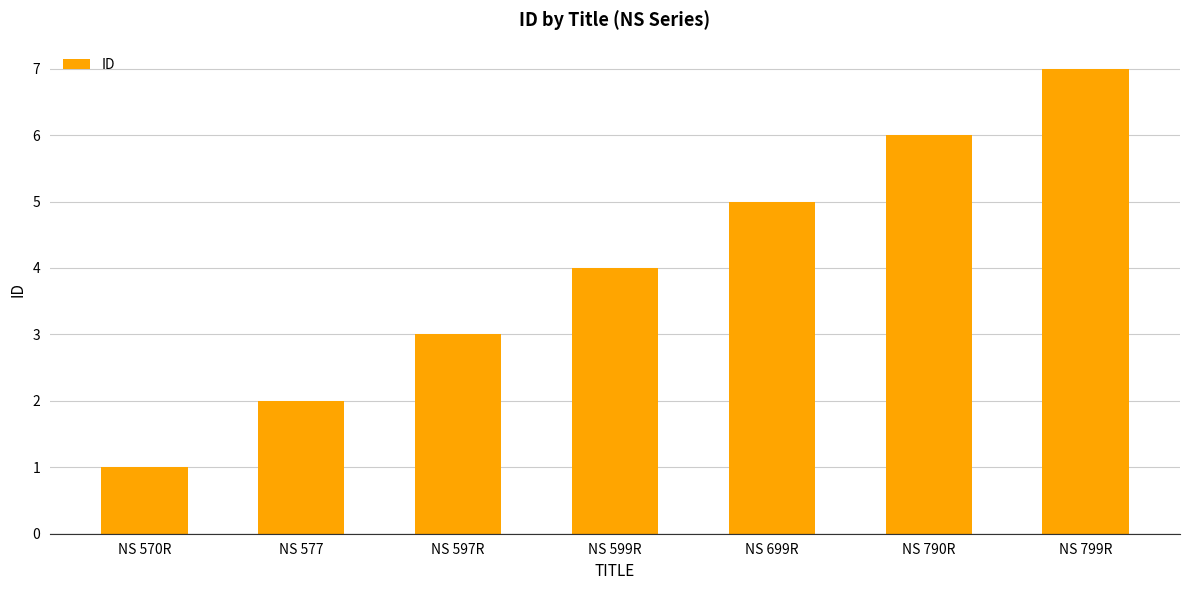

What is the smallest value displayed?

1